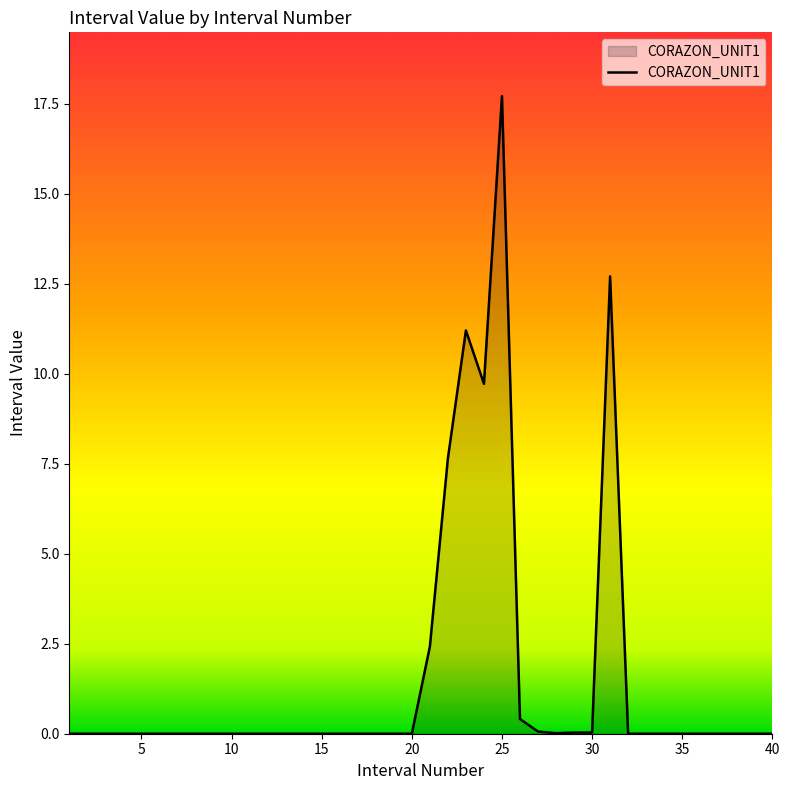

What is the maximum value shown in the chart?

17.7